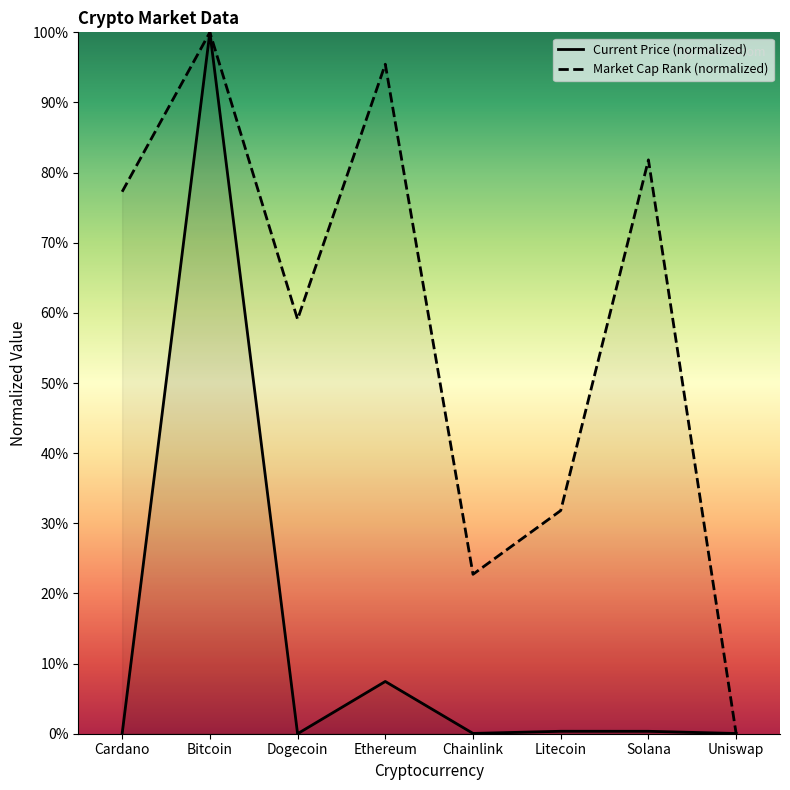

How many values in Current Price (normalized) are above zero?

7